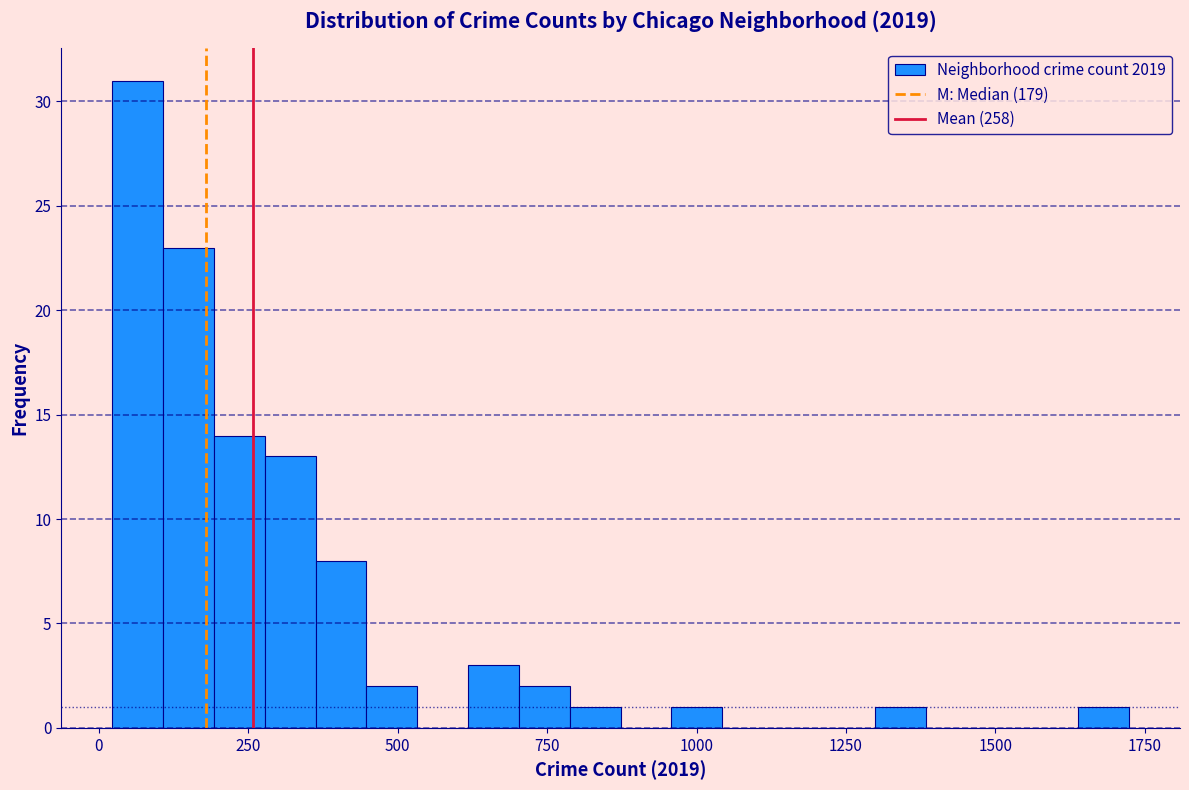

Around what value on the x-axis is the tallest bar? Give the approximate position of its centre, as read against the axis.

50